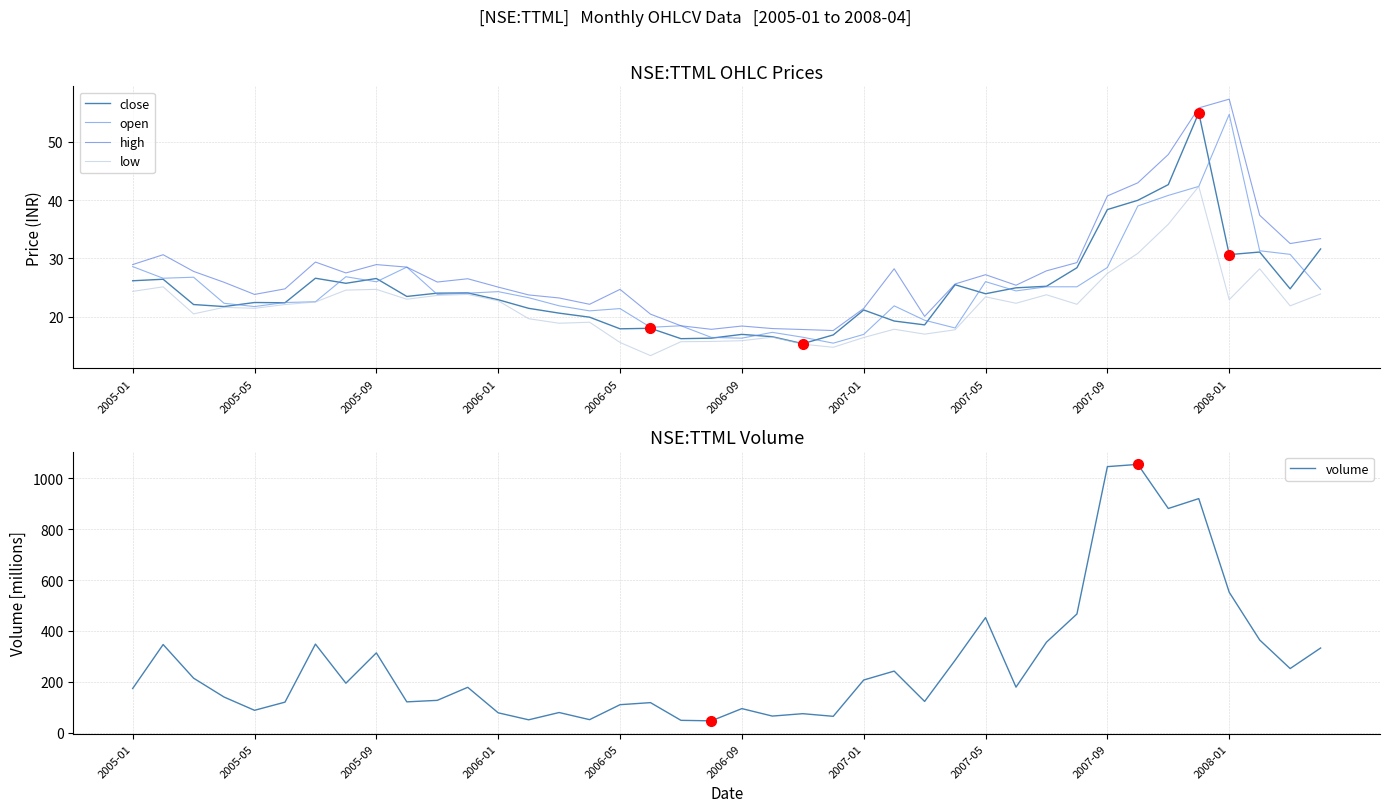

How many lines are shown in the chart?

5